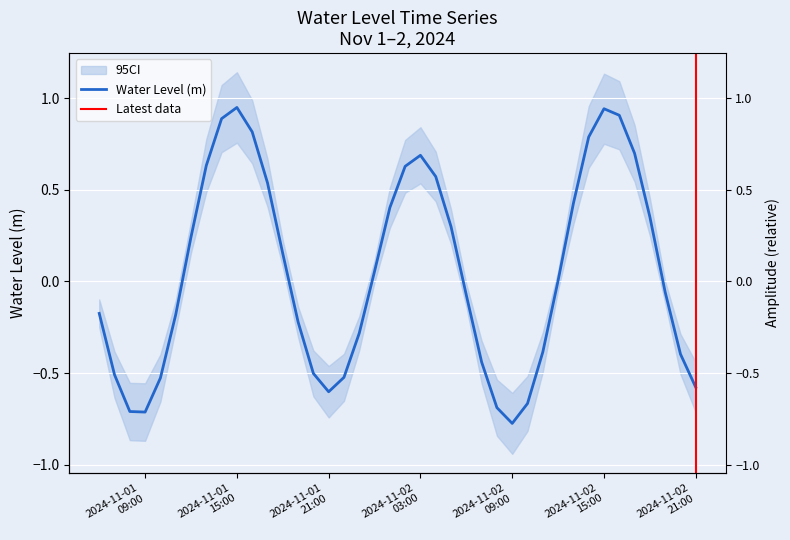

How many points are lower than both their immediate neighbors (excluding endpoints)?

3